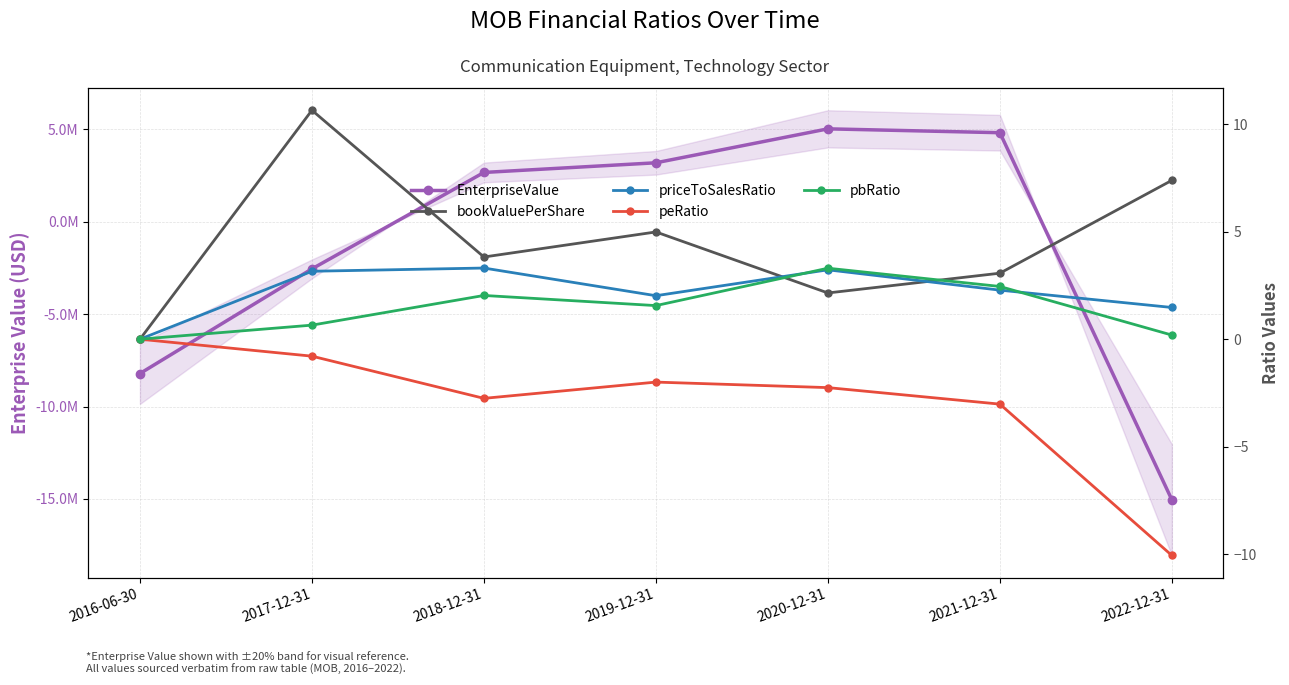

Which series has the largest total across all categories?

bookValuePerShare